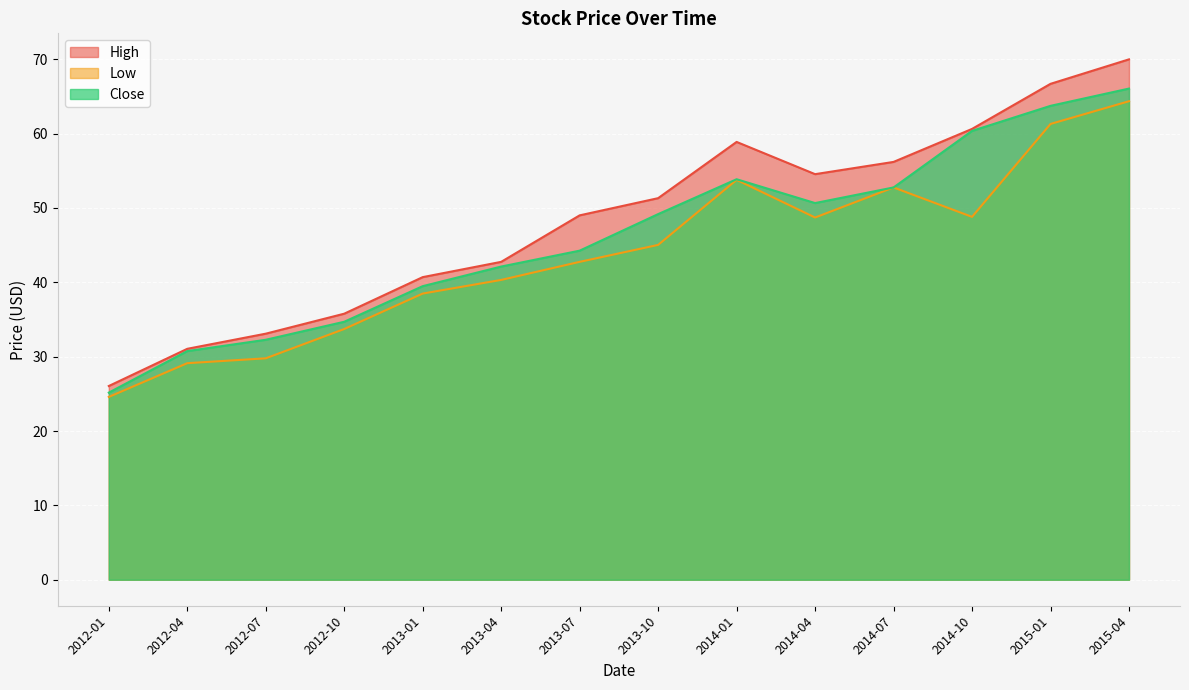

True or false: High has a value of 21.2 at 2012-07.

False